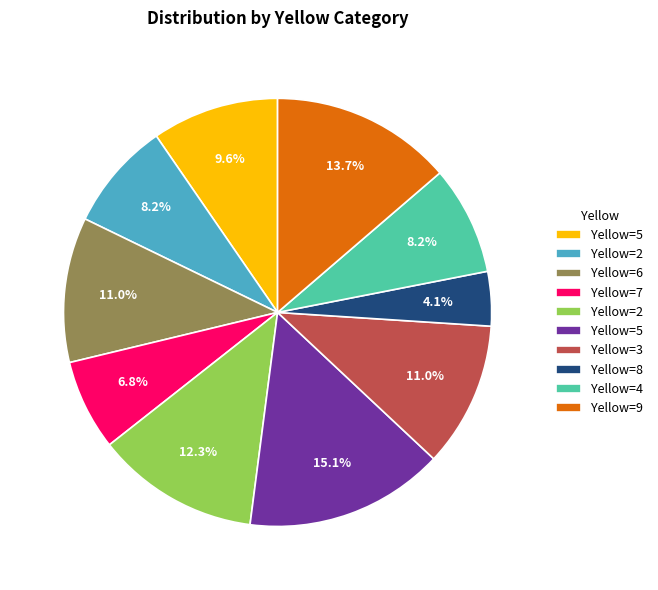

Does any single category account for the majority?

No